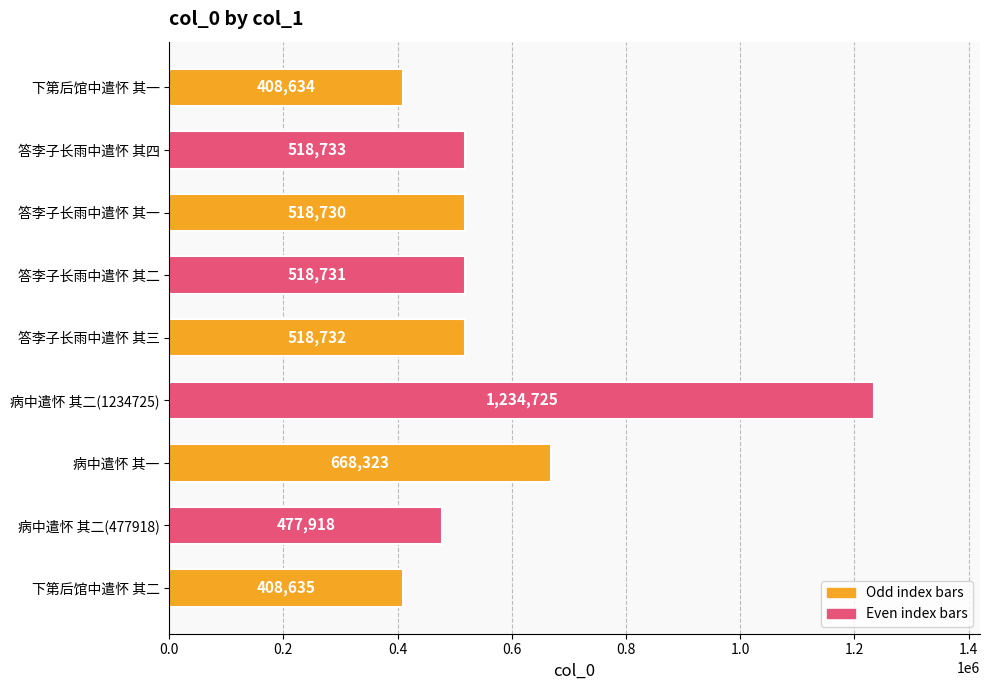

Which has a higher value, 答李子长雨中遣怀 其二 or 下第后馆中遣怀 其二?

答李子长雨中遣怀 其二